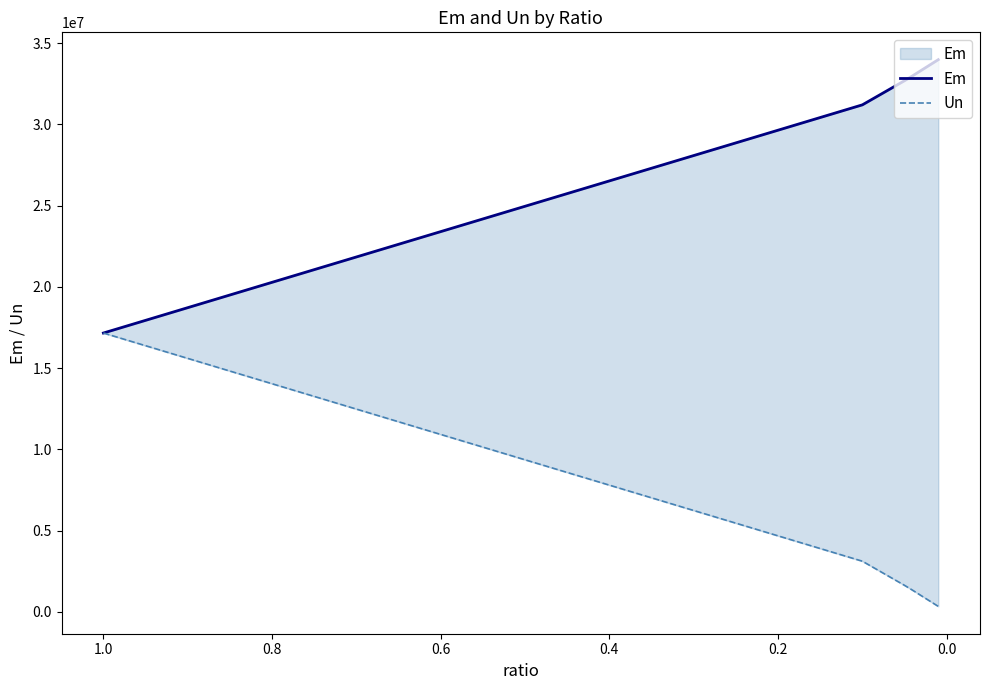

True or false: Em has more than 1 interior local peaks.

False